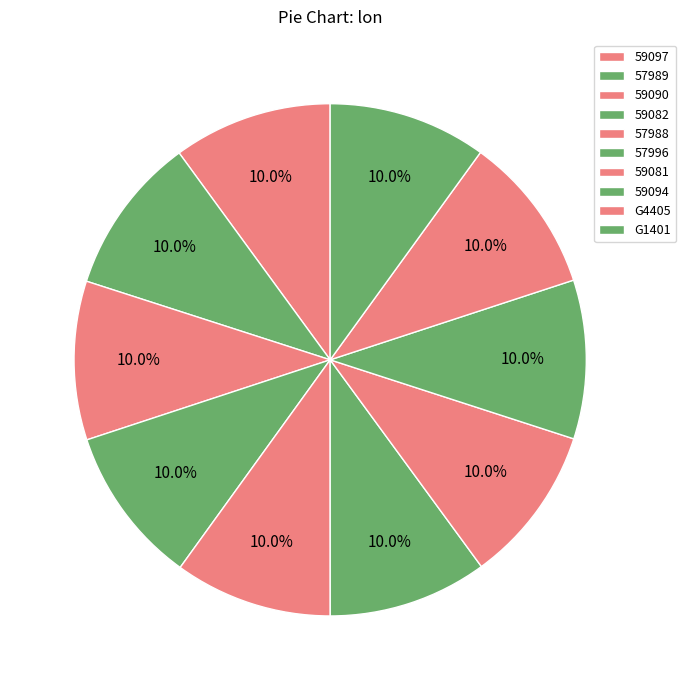

Count the number of slices in the pie.

10